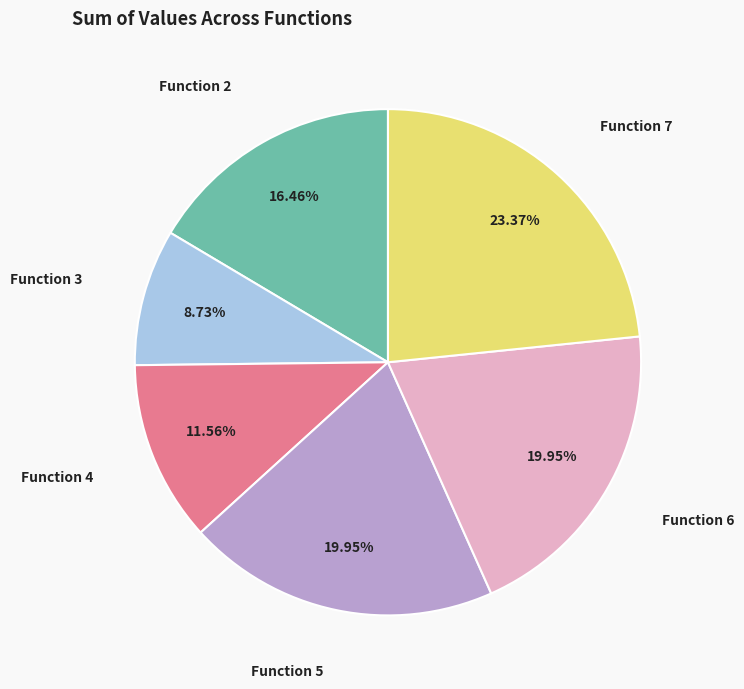

How many slices are in this pie chart?

6